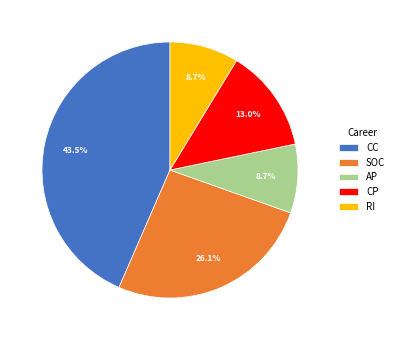

True or false: AP accounts for 9% of the total.

True